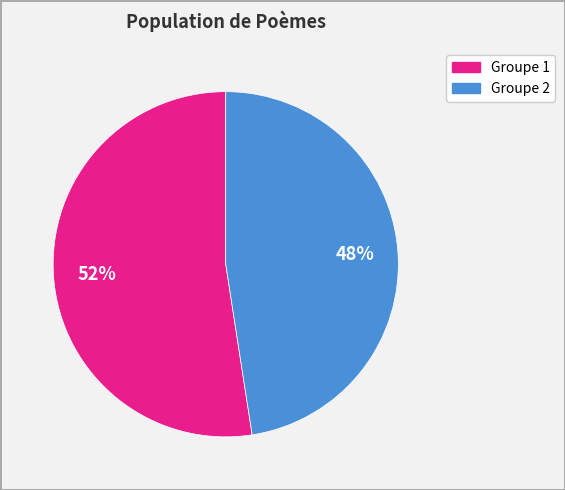

How many segments does this pie chart have?

2